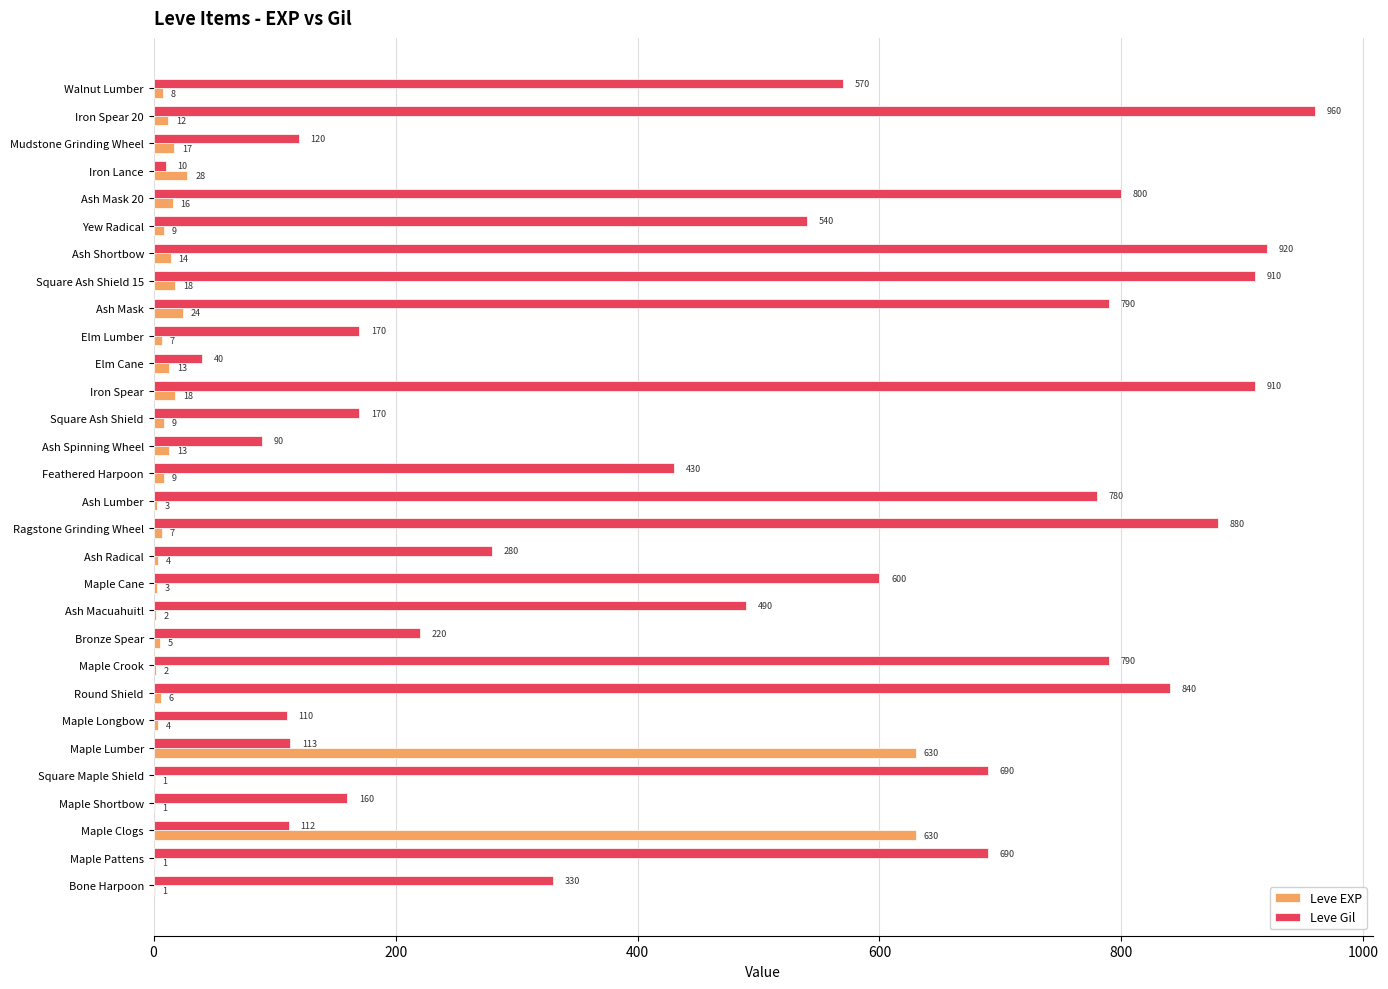

The Leve EXP series shows 13 at Elm Cane. True or false?

True